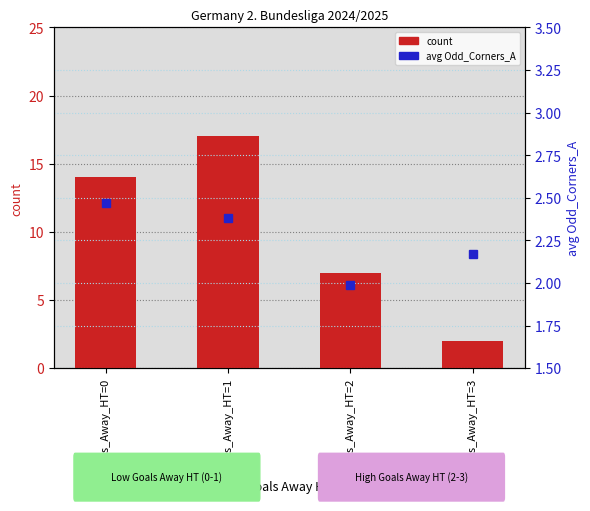

How many bars are there in each group?

2